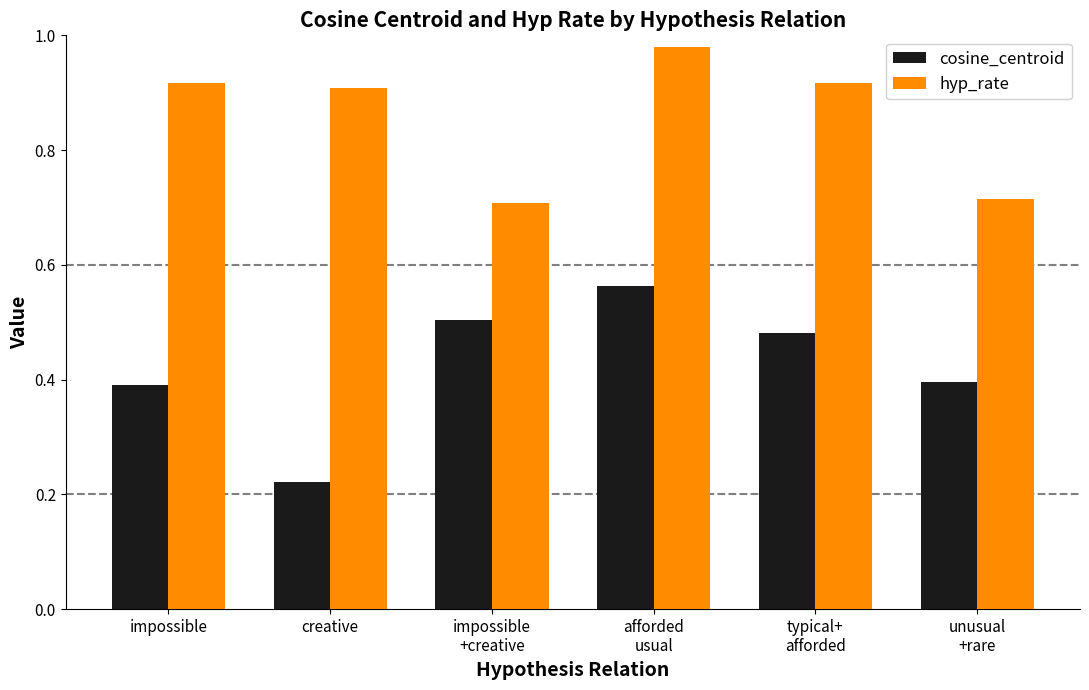

How many cosine_centroid values are between 0 and 1?

6